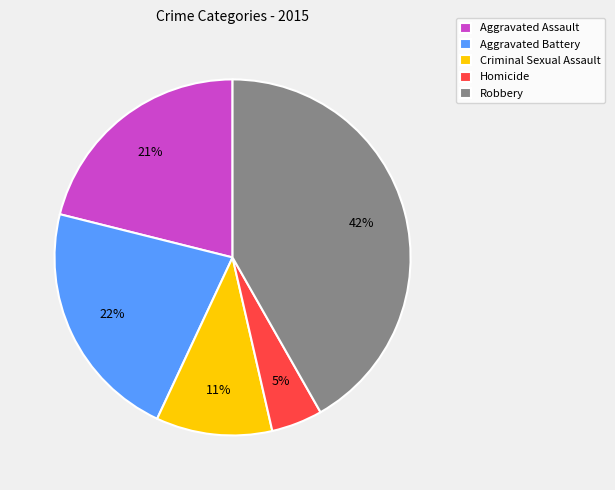

Combined, do Aggravated Assault and Criminal Sexual Assault account for over 50%?

No